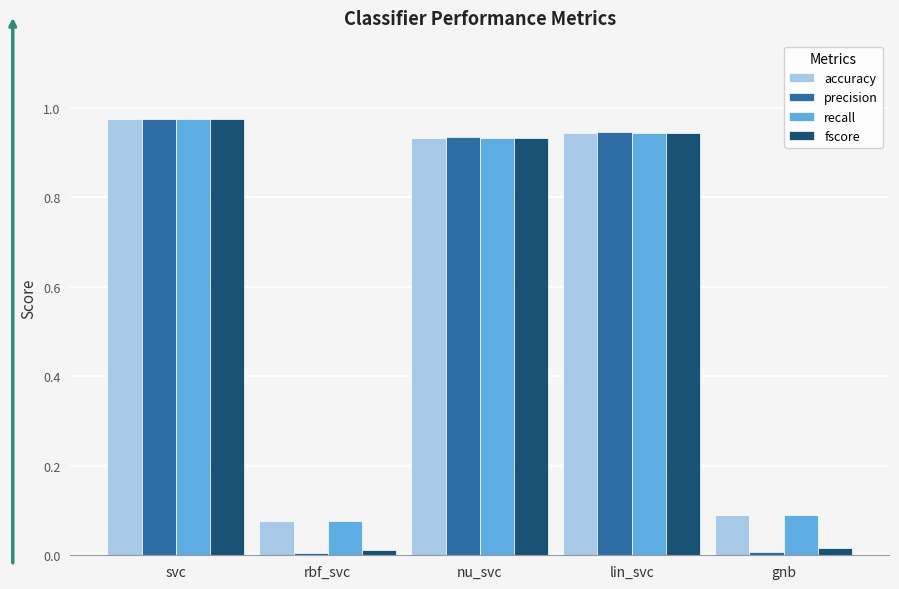

What is the label of the 2nd bar from the left?

rbf_svc